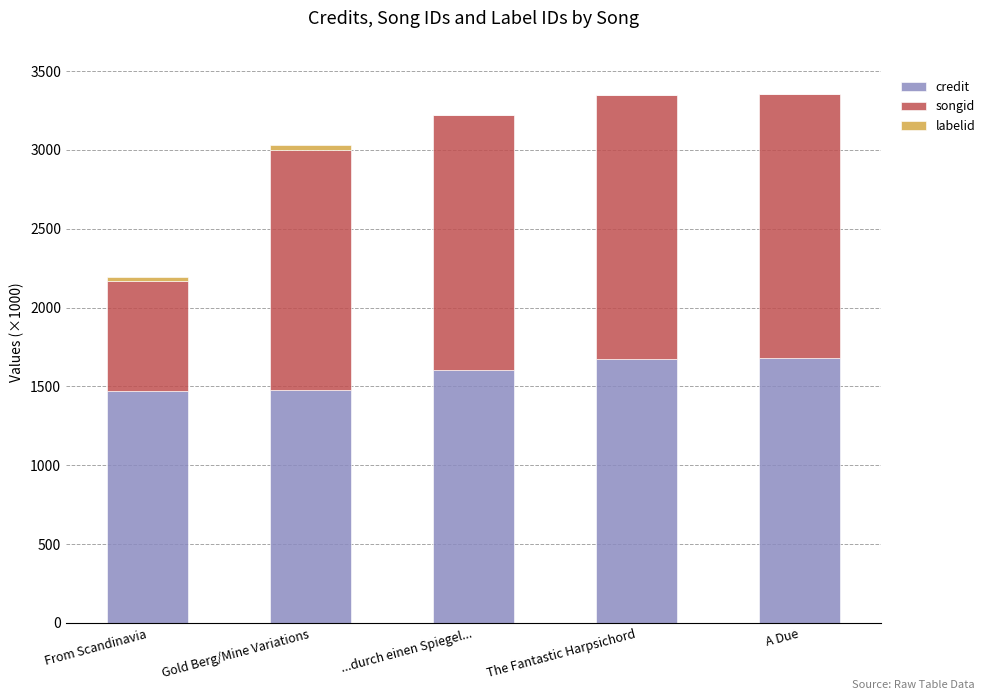

Is it true that credit equals 1474.8 at Gold Berg/Mine Variations?

True